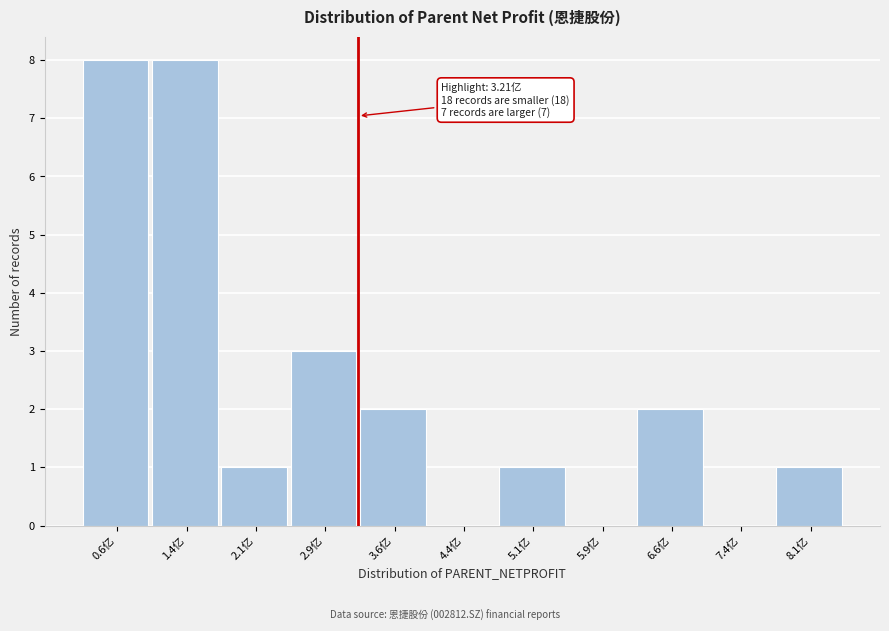

Reading left to right, list all the values displayed in this chart.

0.6亿=8	1.4亿=8	2.1亿=1	2.9亿=3	3.6亿=2	4.4亿=0	5.1亿=1	5.9亿=0	6.6亿=2	7.4亿=0	8.1亿=1